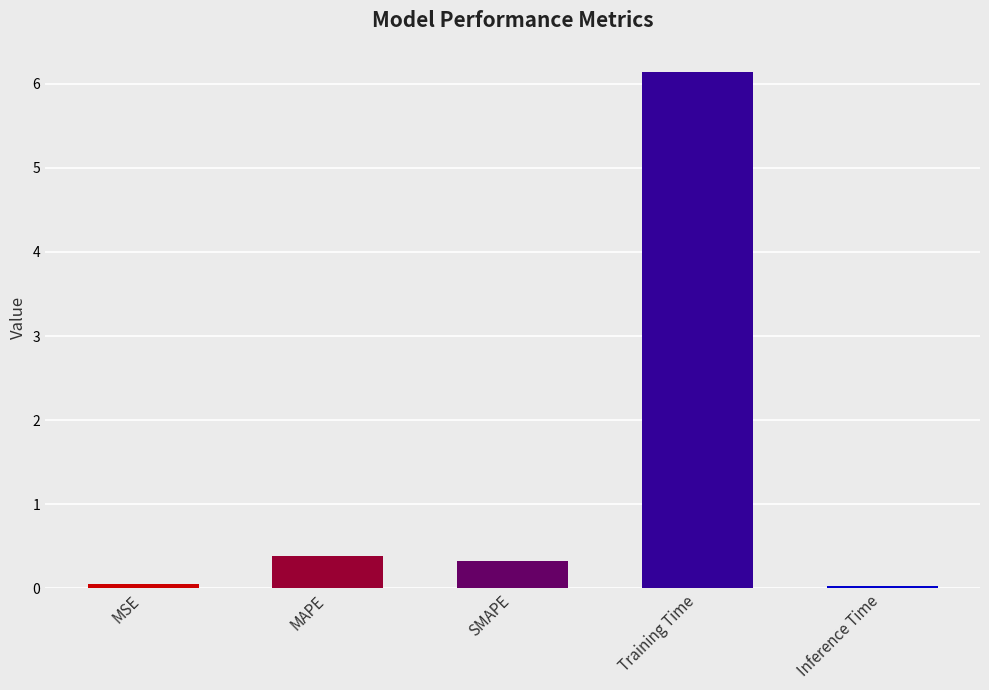

Where is the data nearest to the value 3?

MAPE